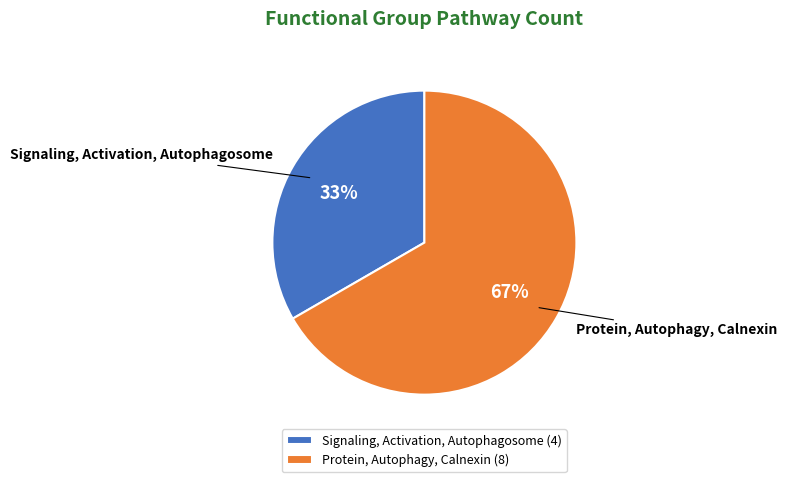

What is the smallest slice in the pie chart?

Signaling, Activation, Autophagosome